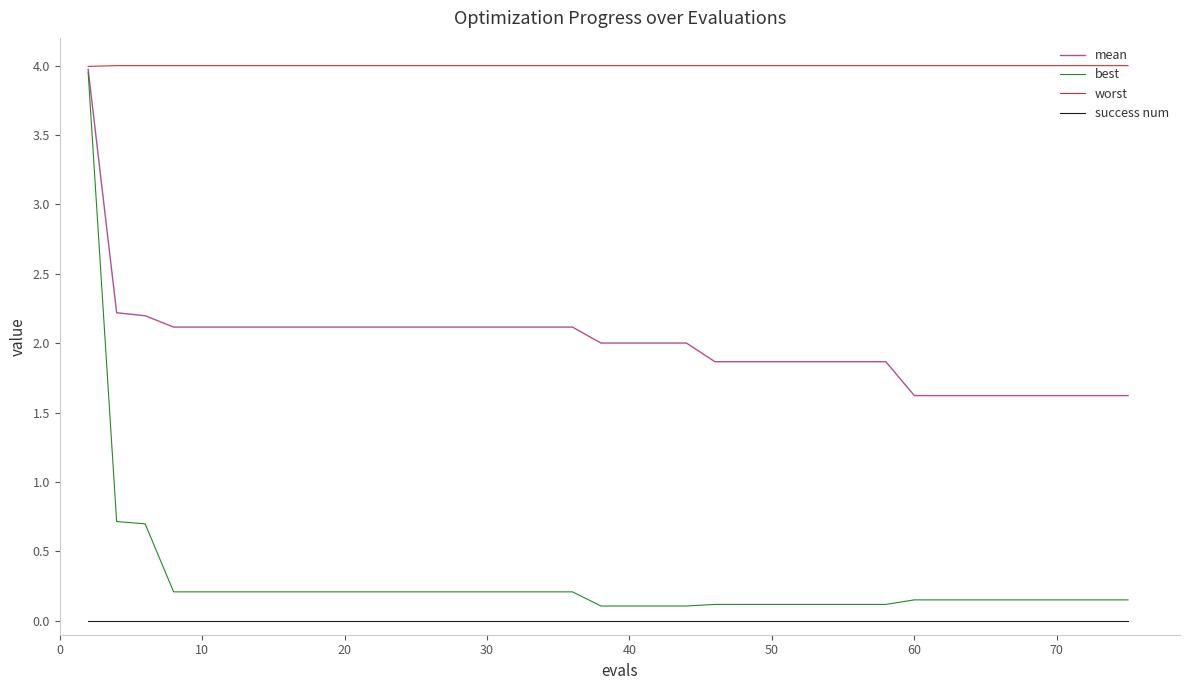

Which series has the largest range (max minus min)?

best